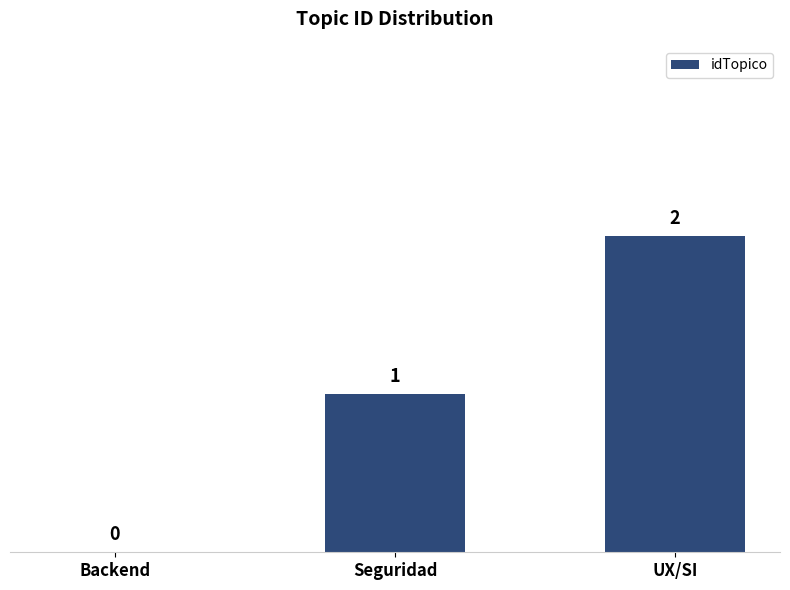

How many distinct data groups are displayed?

1